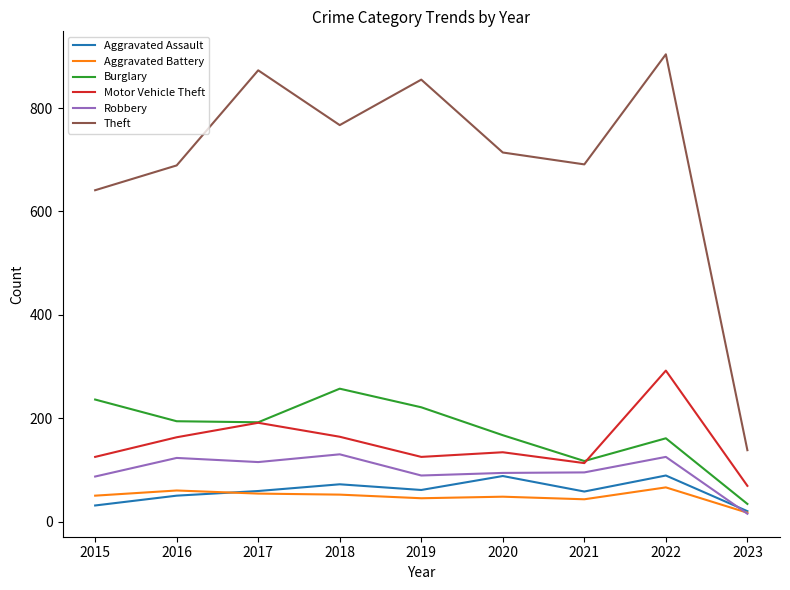

True or false: Robbery has a value of 20 at 2015.

False